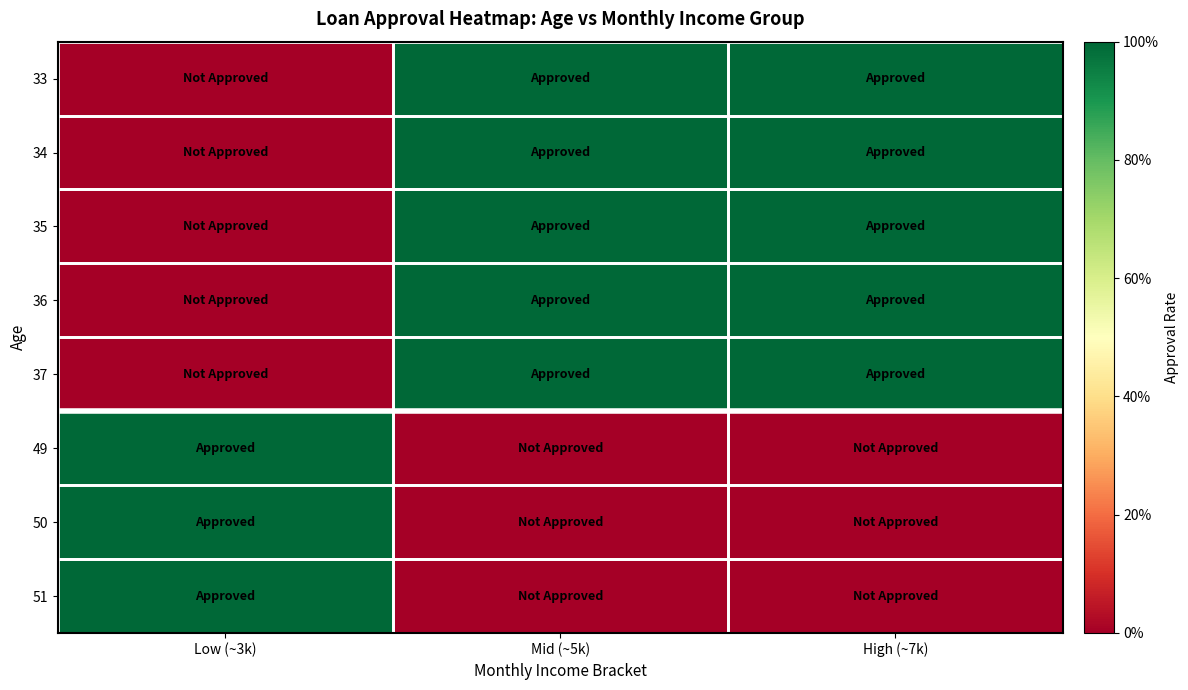

Which series has the largest range (max minus min)?

33